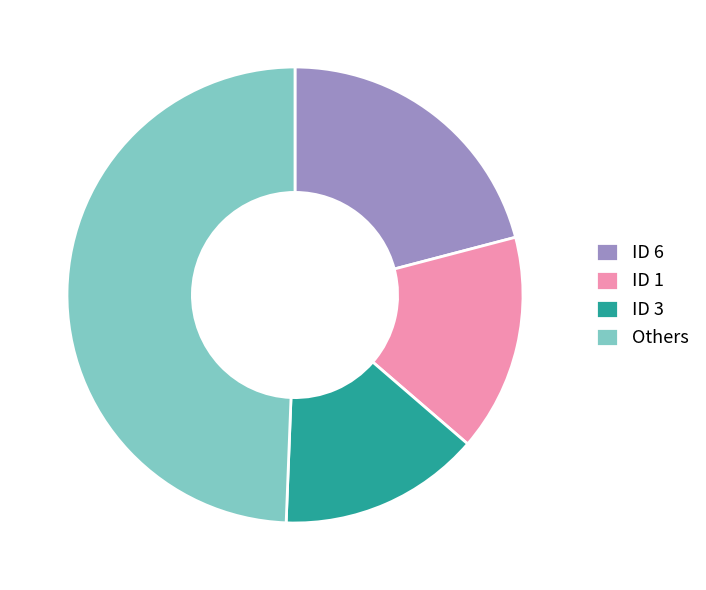

The Others slice represents 49% of the pie. True or false?

True